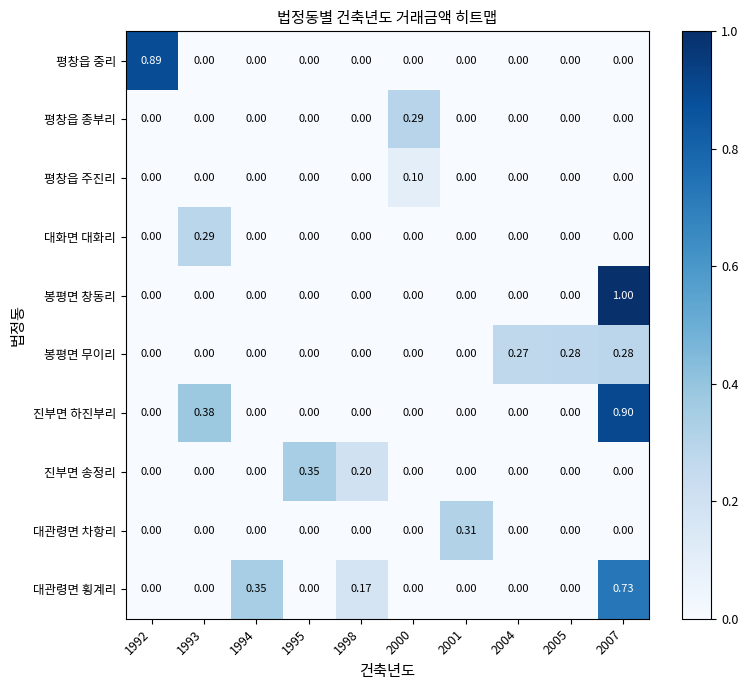

Between 2001 and 2007, which series saw the biggest shift?

봉평면 창동리